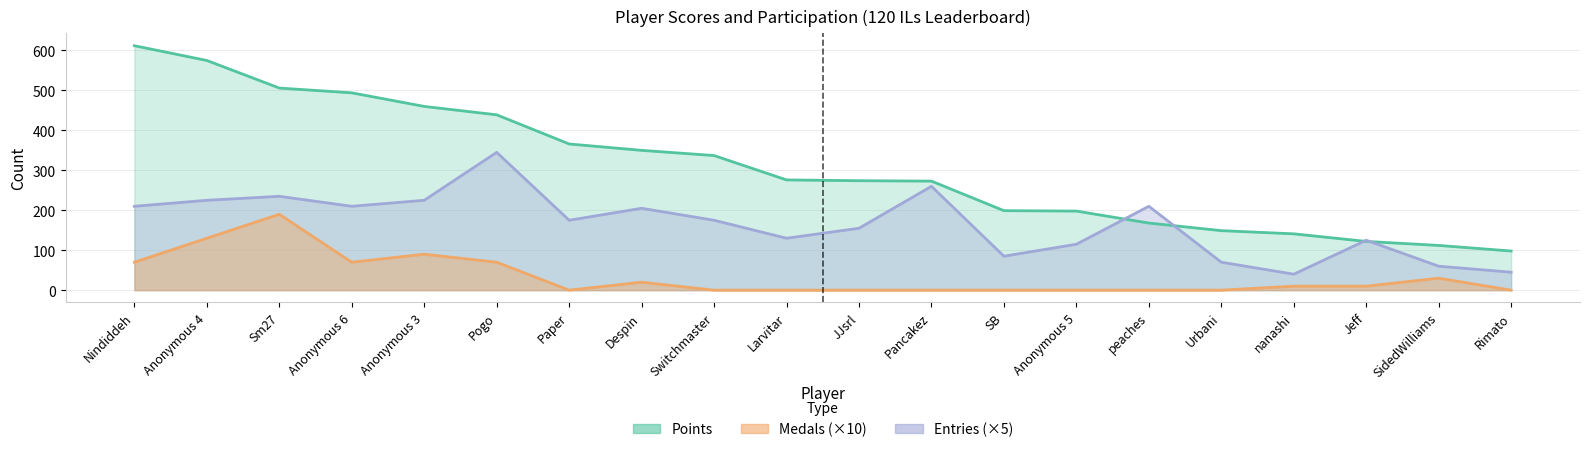

At which category does Entries reach its first local valley?

Anonymous 6